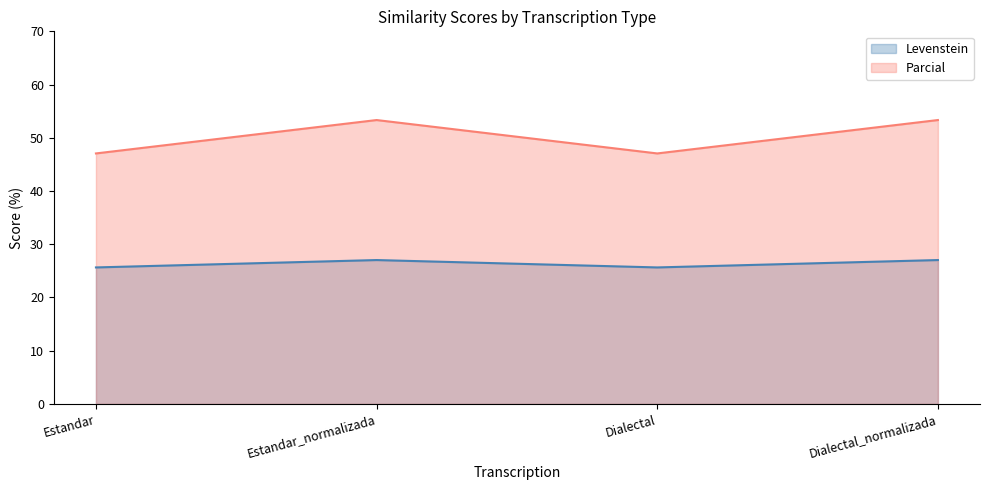

Reading left to right, transcribe all the data shown in this chart.

Levenstein: Estandar=25.6	Estandar_normalizada=27.0	Dialectal=25.6	Dialectal_normalizada=27.0
Parcial: Estandar=47.1	Estandar_normalizada=53.3	Dialectal=47.1	Dialectal_normalizada=53.3